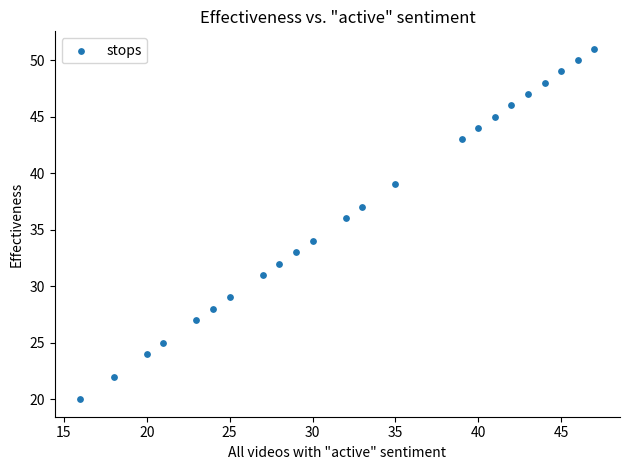

What is the range of X values (max minus min)?

31